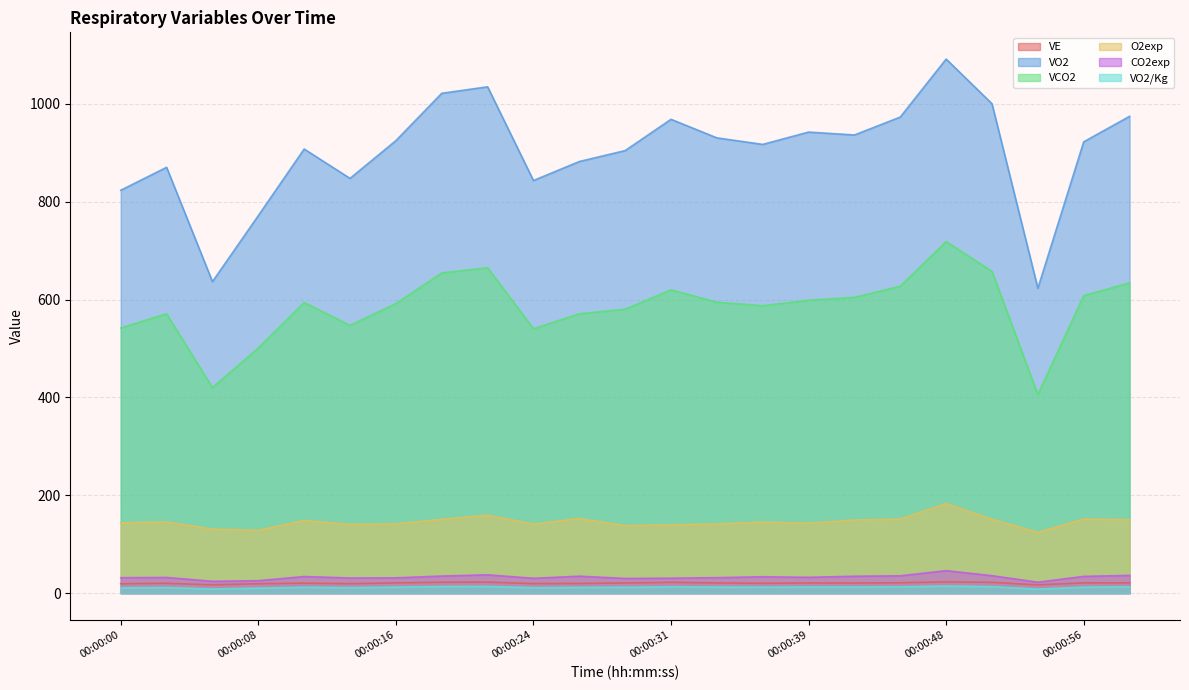

What are all the series names shown in the legend?

VE, VO2, VCO2, O2exp, CO2exp, VO2/Kg